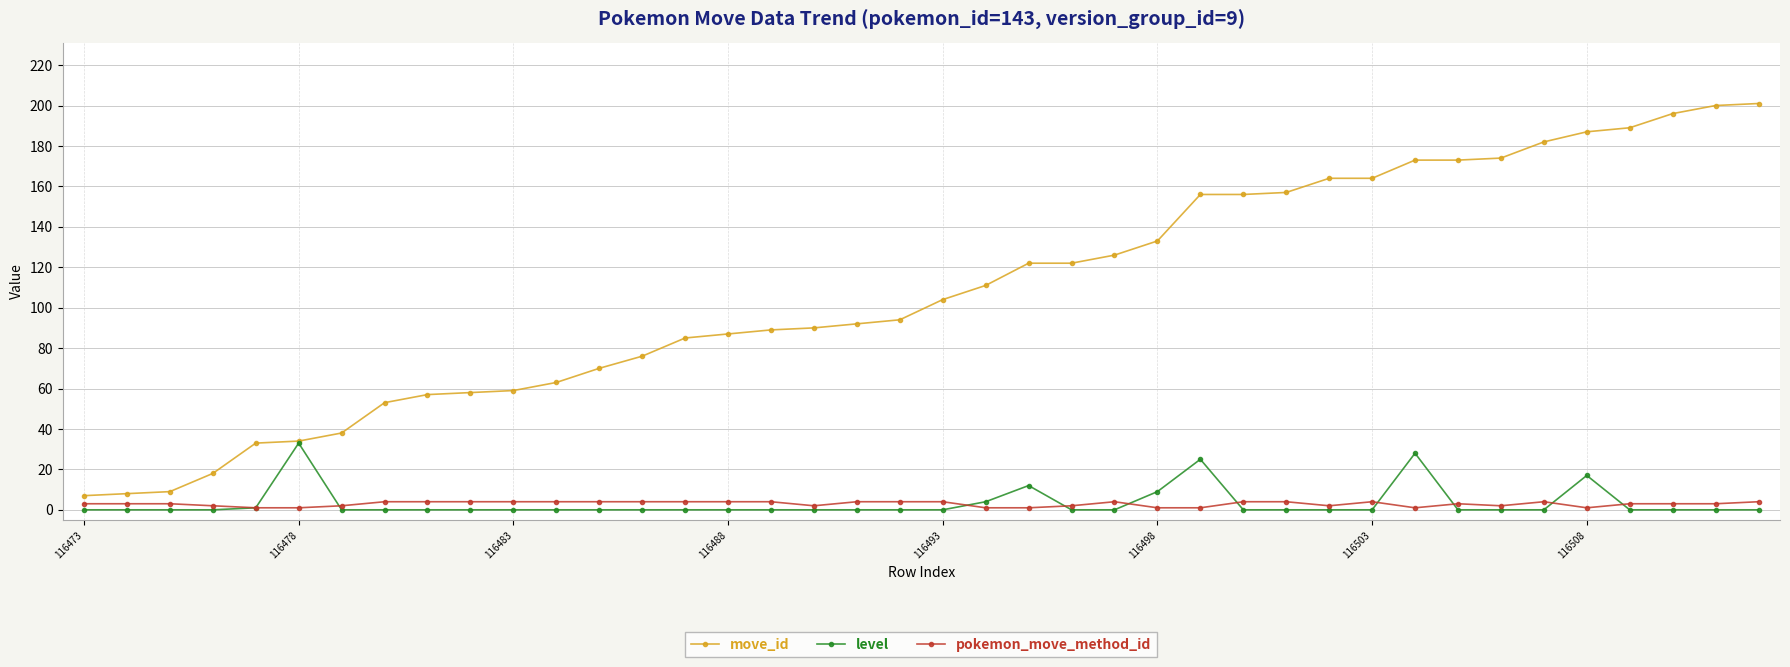

What are all the series names shown in the legend?

move_id, level, pokemon_move_method_id